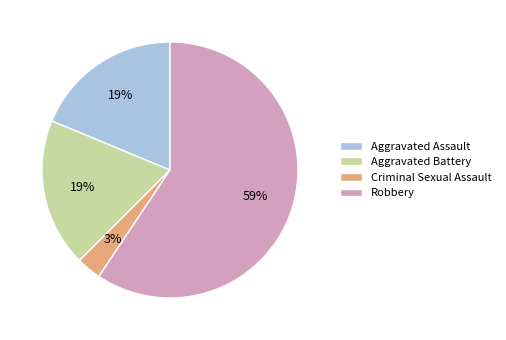

Which slice represents more than half of the pie?

Robbery